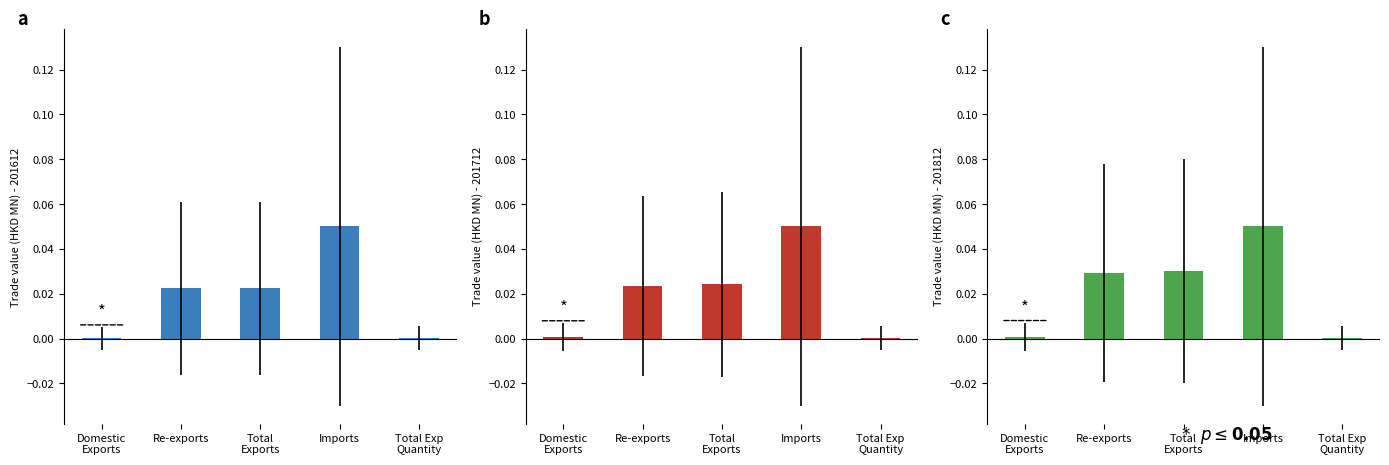

What is the label of the 2nd bar from the left?

Re-exports